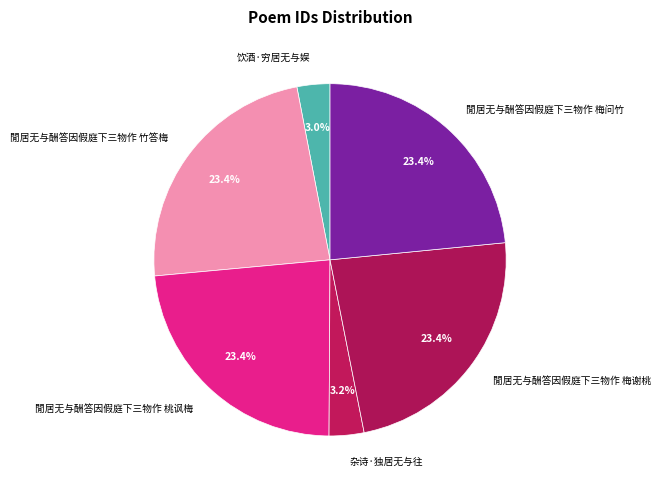

Is 杂诗·独居无与往 the majority of the pie?

No